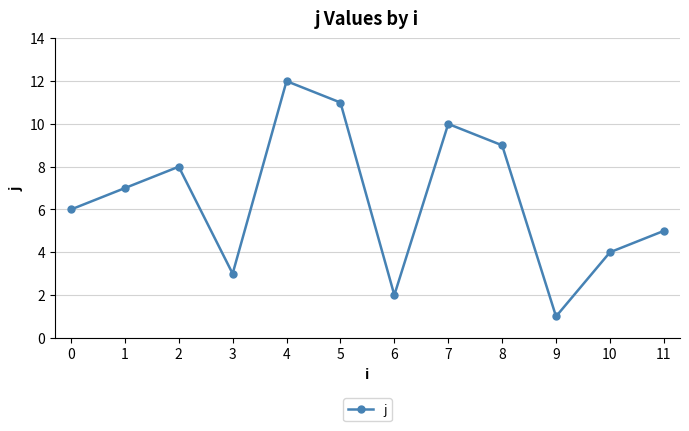

What is the value of the 6th point from the left?

11